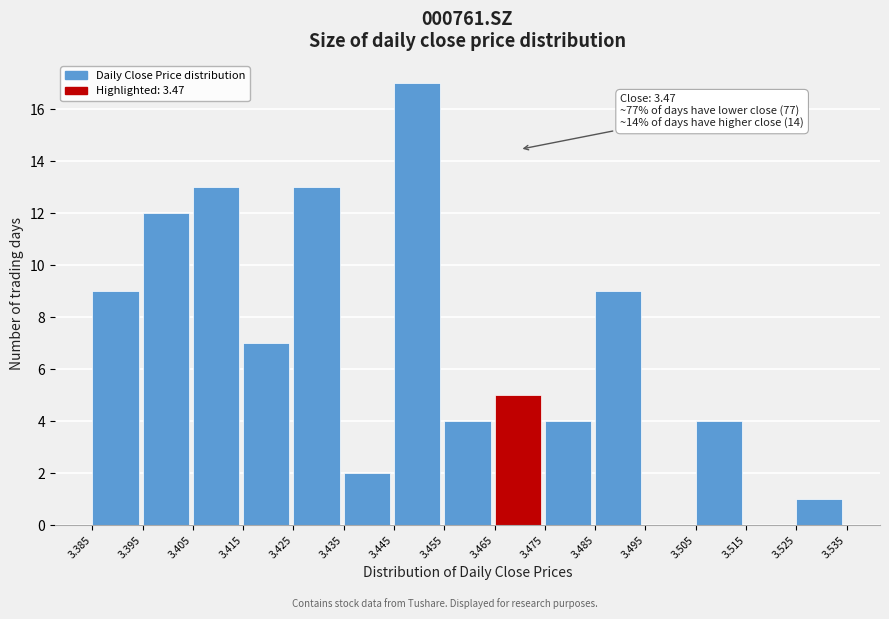

Over which range of the x-axis is the bar tallest?

3.445 to 3.455